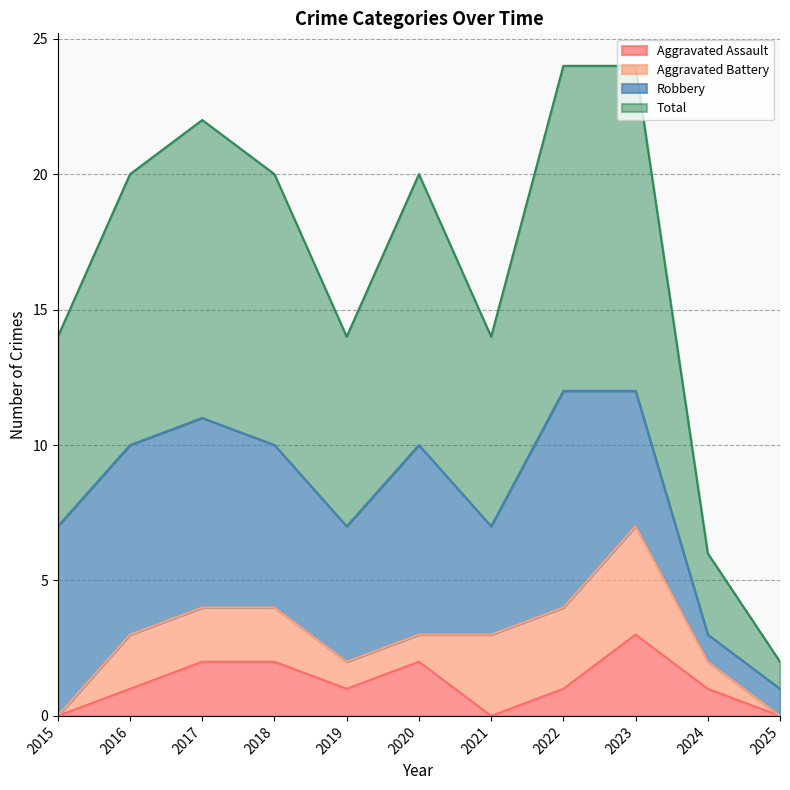

What is the value of the Aggravated Assault point at the 5th from the left?

1